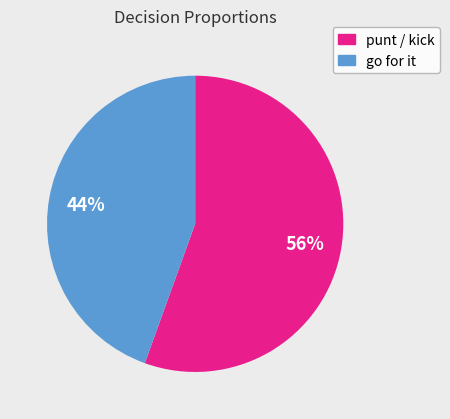

To the nearest percent, what is the average slice percentage?

50%